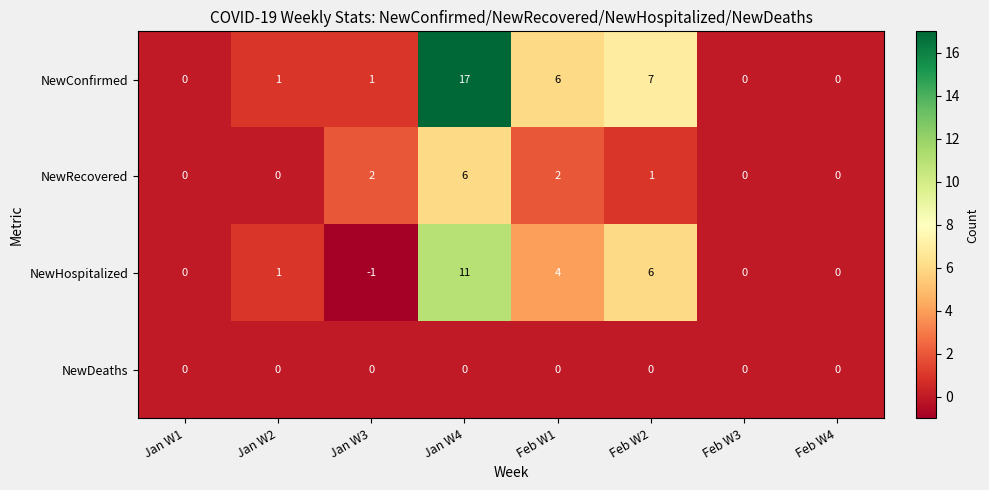

Which series has the widest spread of values?

NewConfirmed